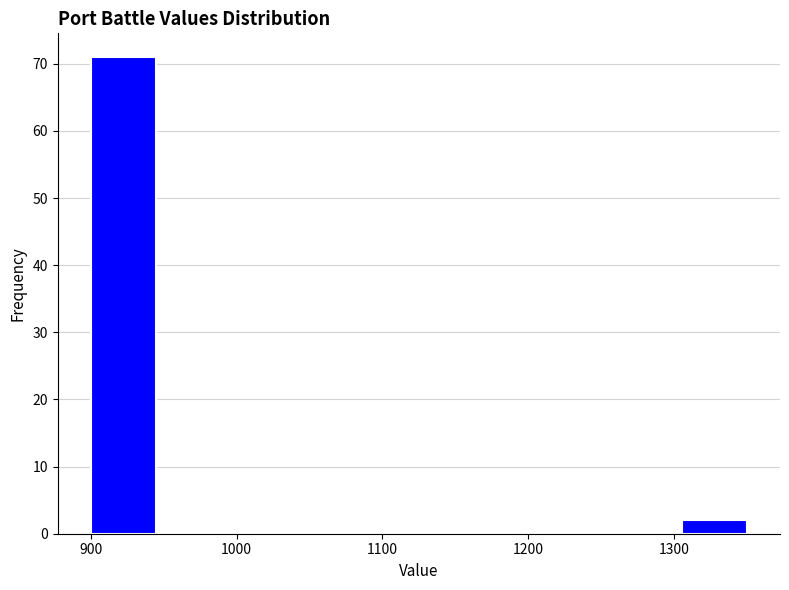

Over which range of the x-axis is the bar tallest?

900 to 945